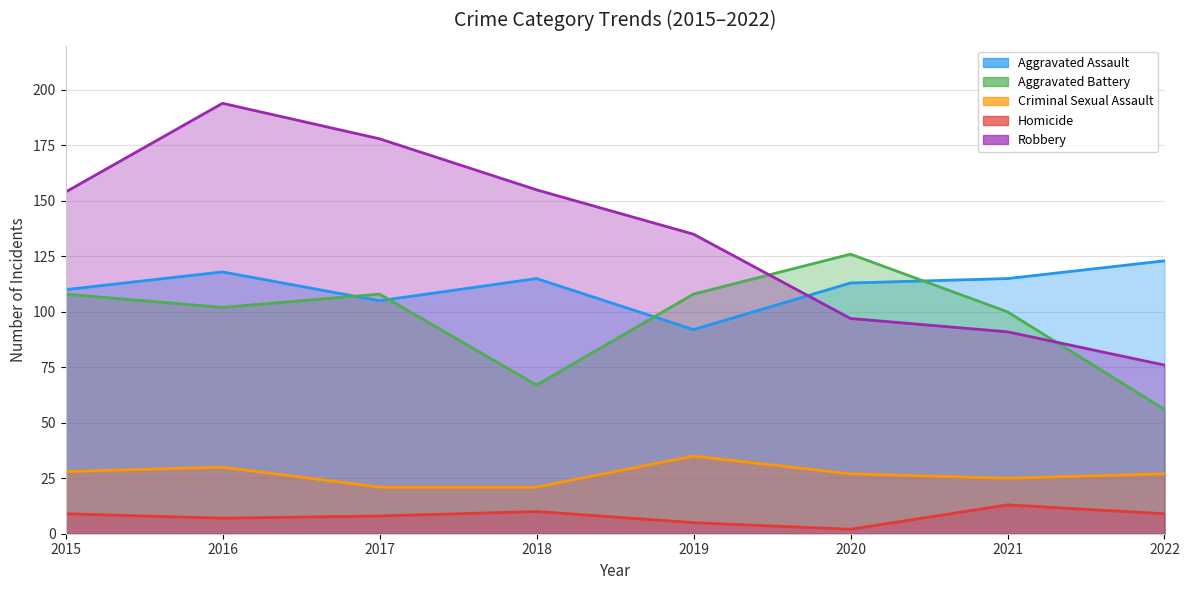

What is the sum of all Robbery values?

1080